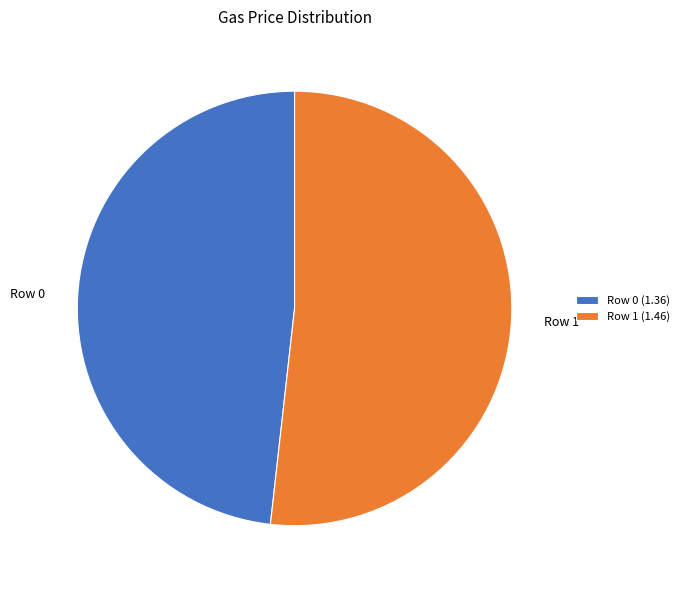

Approximately how many times larger is the value at Row 1 compared to Row 0?

1.1